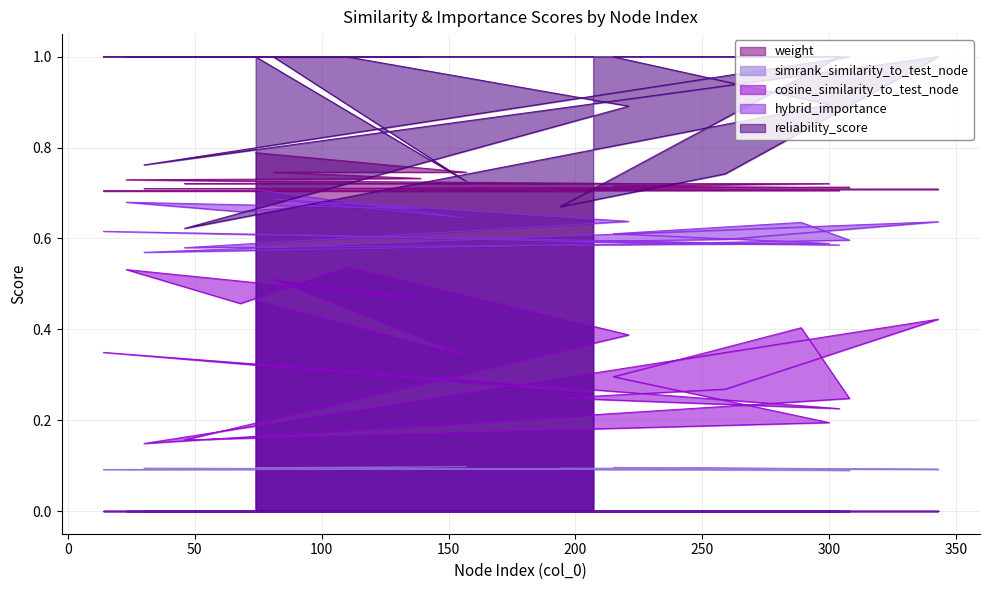

What is the total value across all series at 300?

2.5